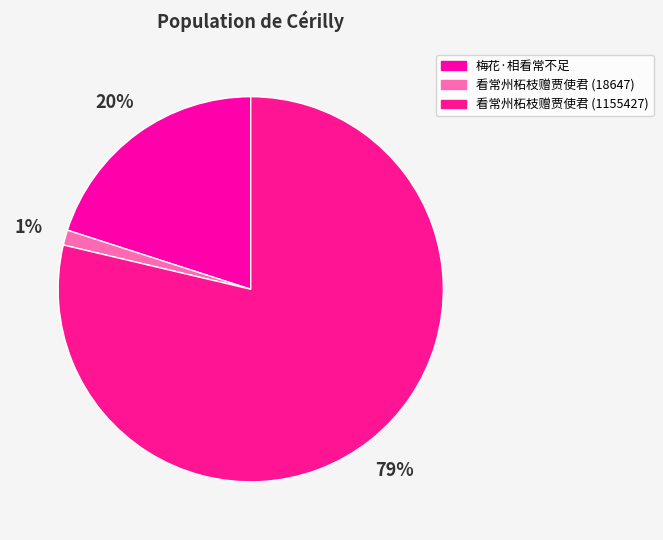

True or false: 梅花·相看常不足 accounts for 20% of the total.

True